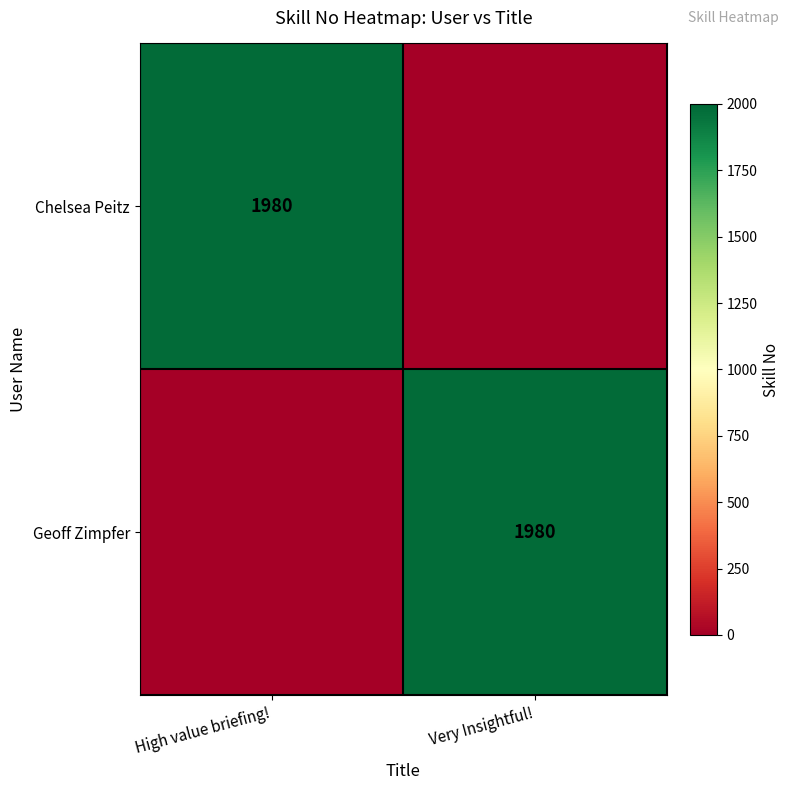

True or false: Geoff Zimpfer has a value of 3040 at Very Insightful!.

False